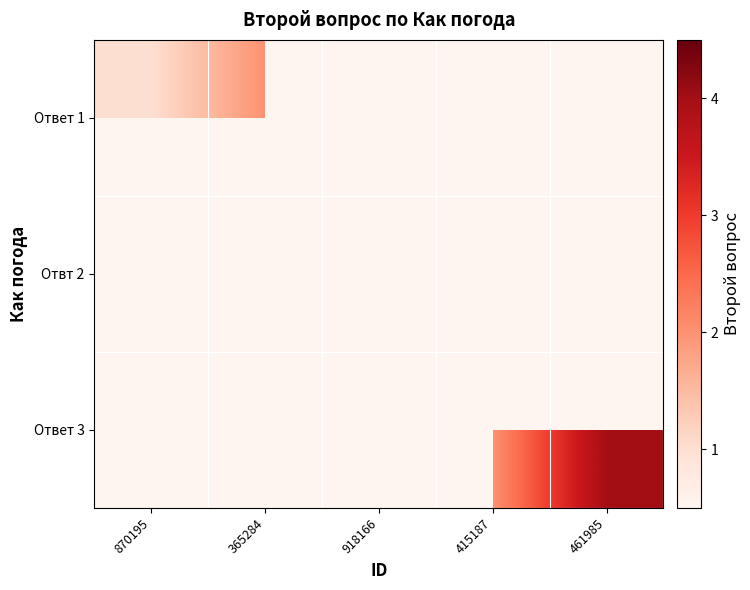

At how many categories does at least one series exceed 1?

4